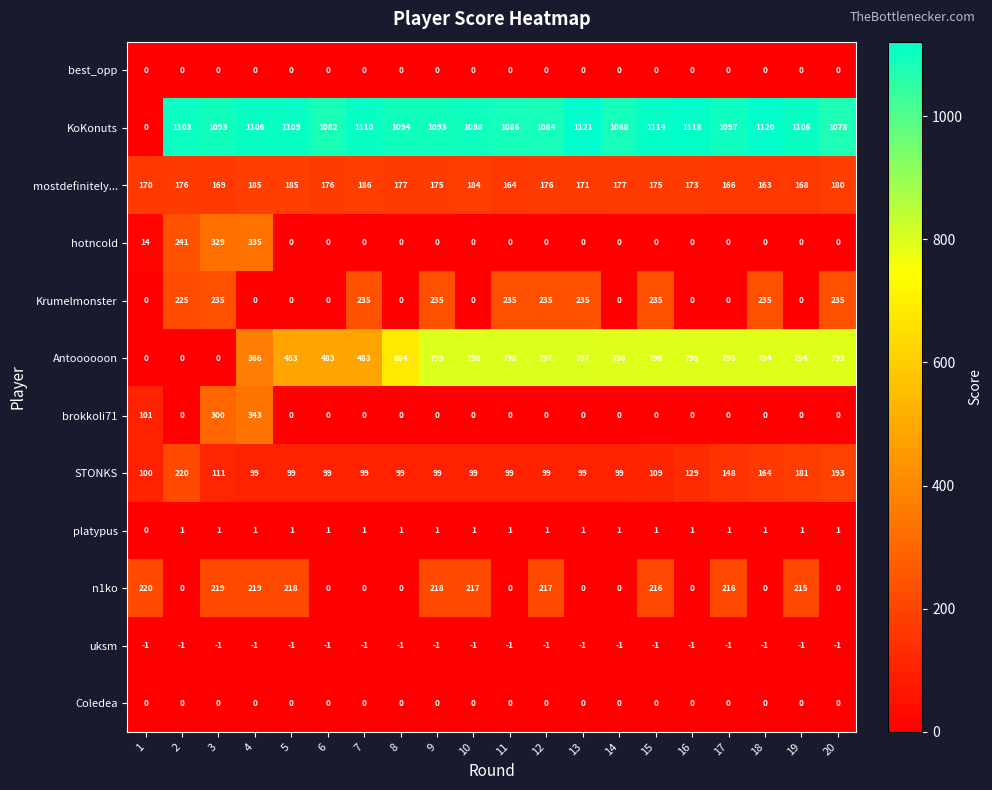

Is it true that Antoooooon equals 353 at 8?

False